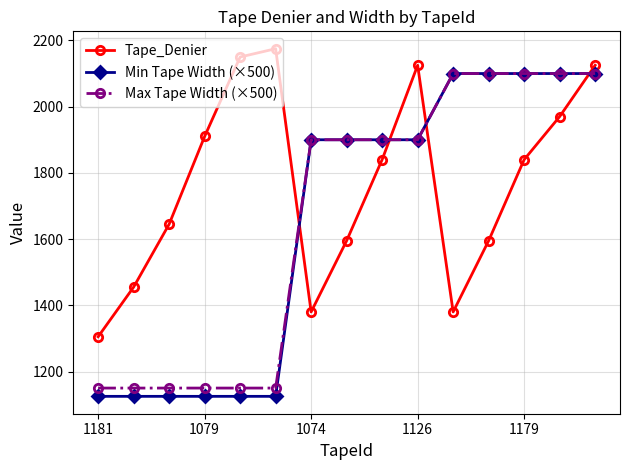

What is the smallest value displayed?

1125